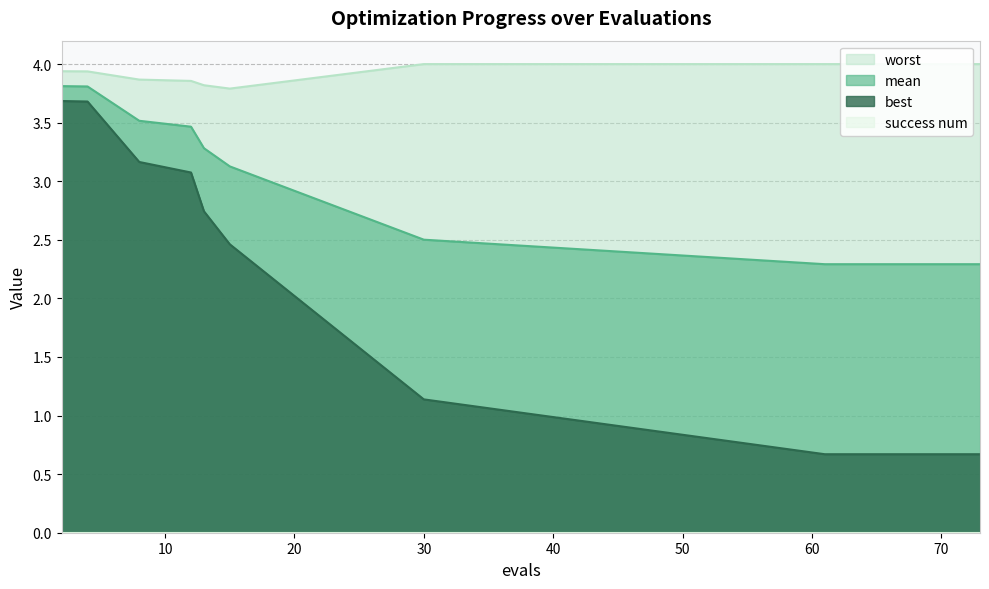

Rank the series by their average value, from highest to lowest.

worst, mean, best